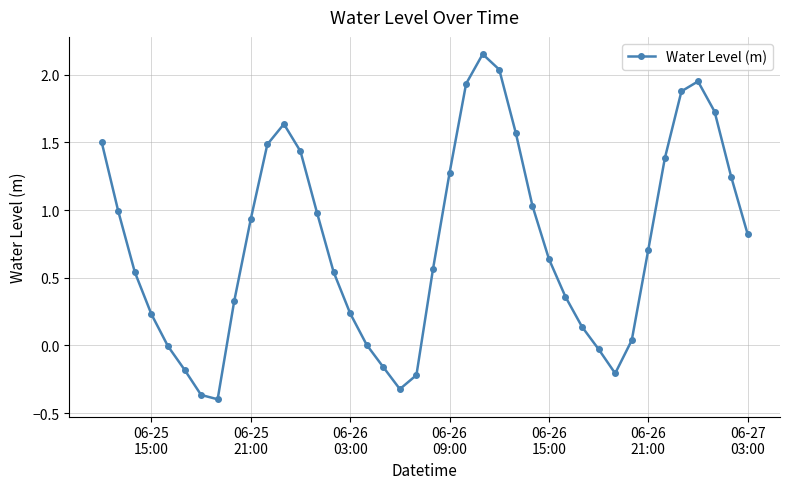

True or false: the data has more than 2 interior local peaks.

True